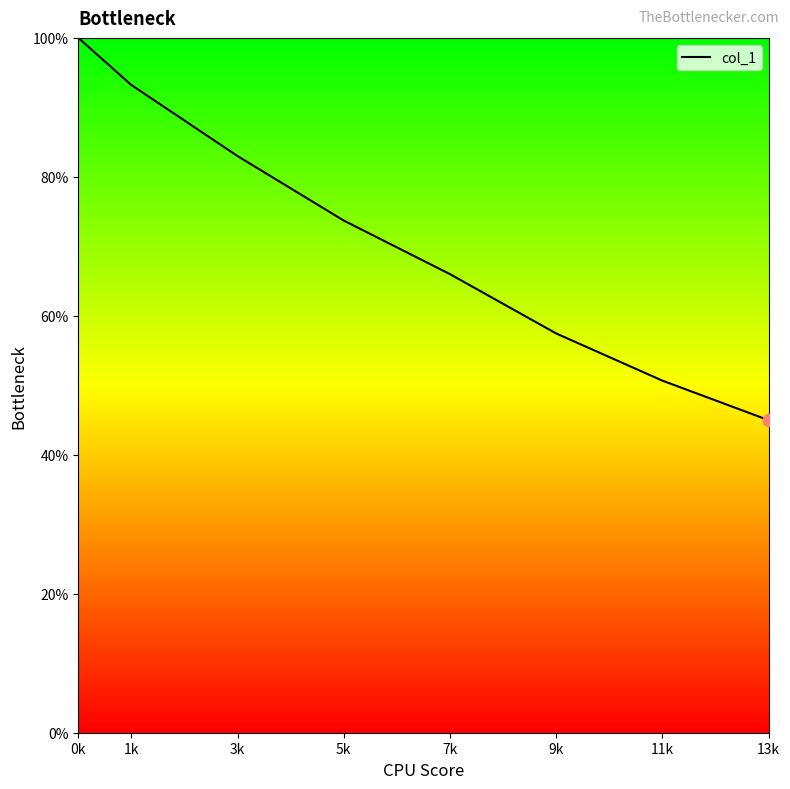

What is the maximum value shown in the chart?

100.0